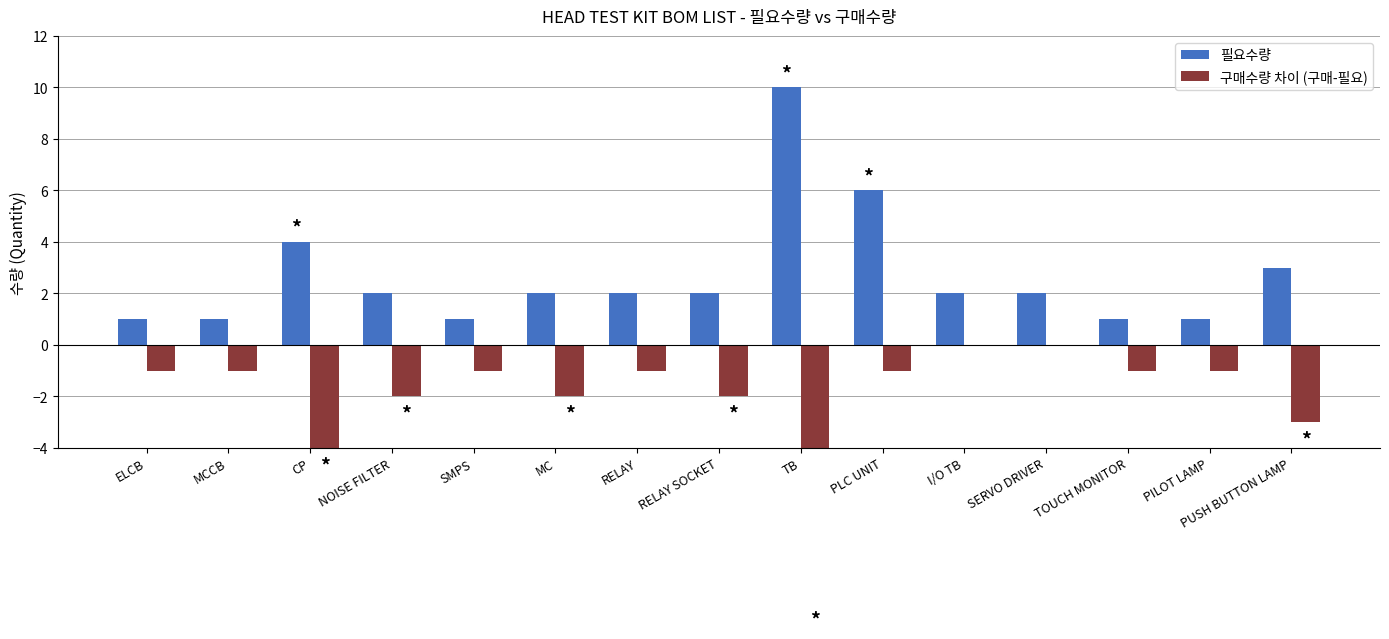

Reading left to right, list all the values displayed in this chart.

필요수량: 1	1	4	2	1	2	2	2	10	6	2	2	1	1	3
구매수량 차이 (구매-필요): -1	-1	-4	-2	-1	-2	-1	-2	-10	-1	0	0	-1	-1	-3